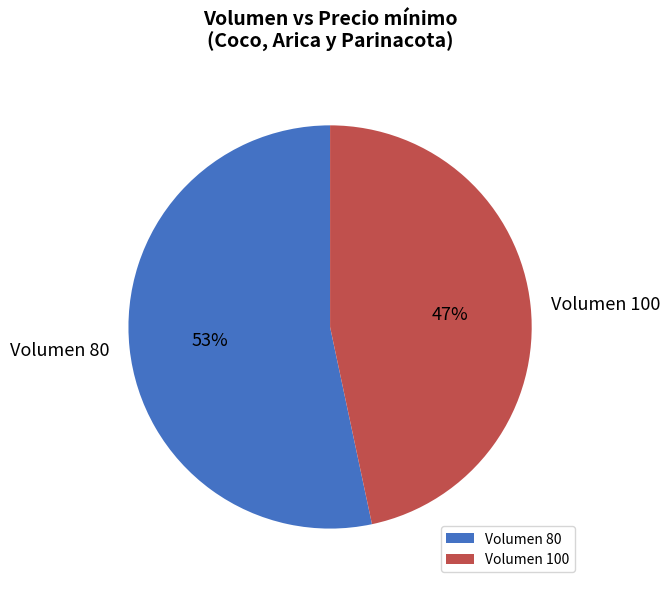

Is the sum of Volumen 80 and Volumen 100 greater than half?

Yes